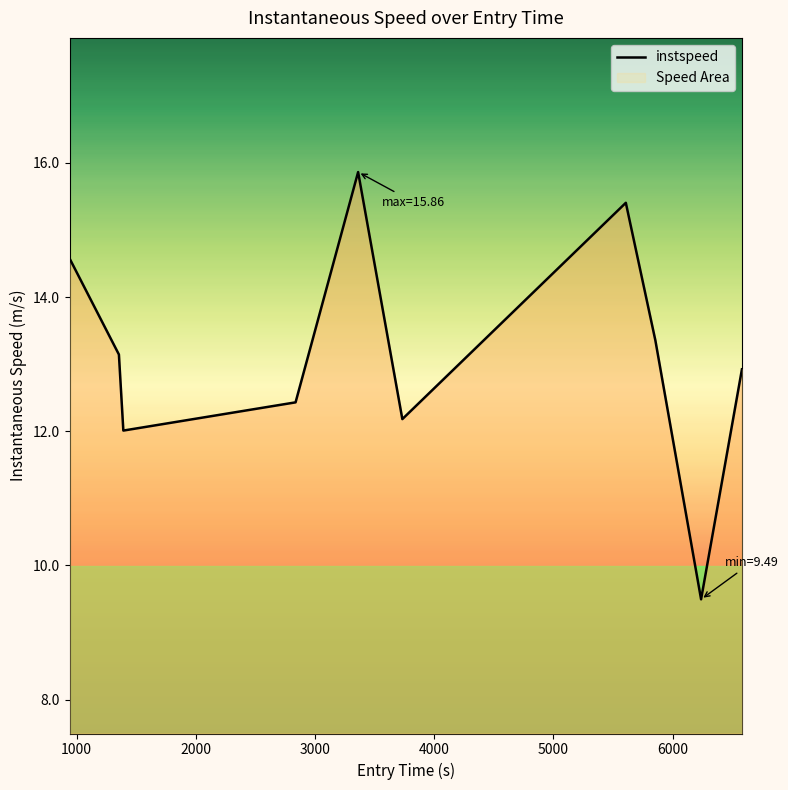

What is the difference between the second highest and minimum values?

5.9